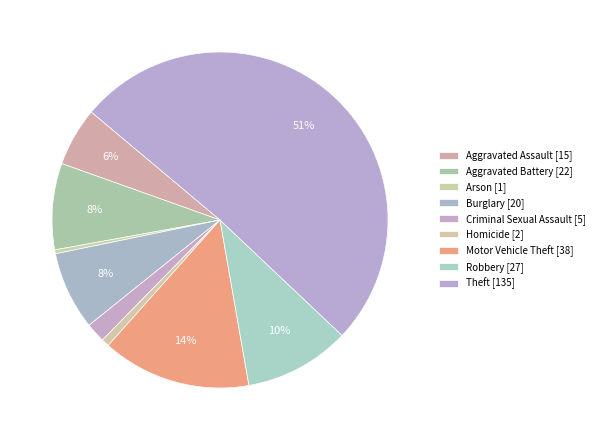

How many slices are in this pie chart?

9